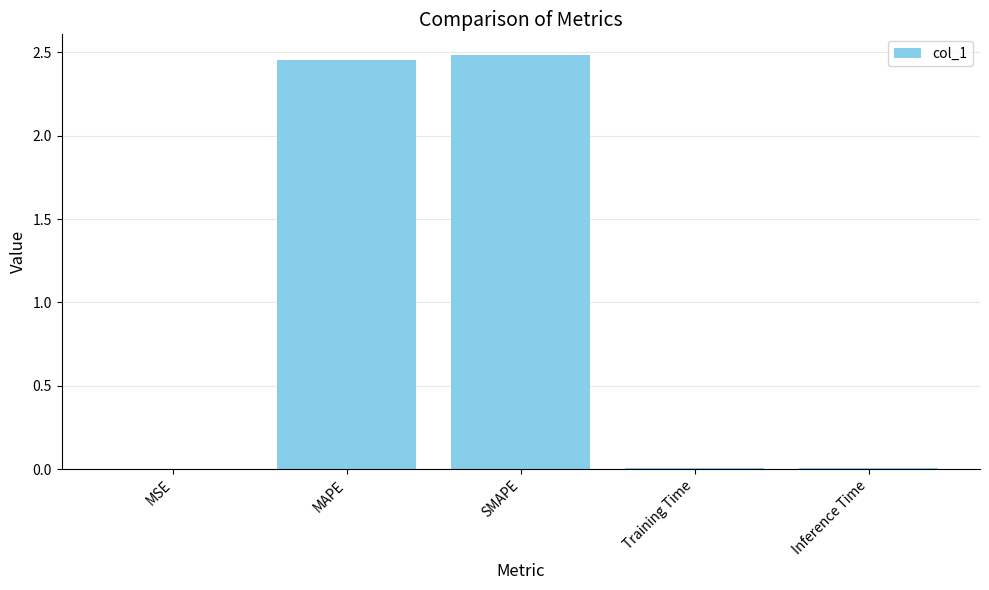

What is the change in value from SMAPE to Training Time?

-2.5